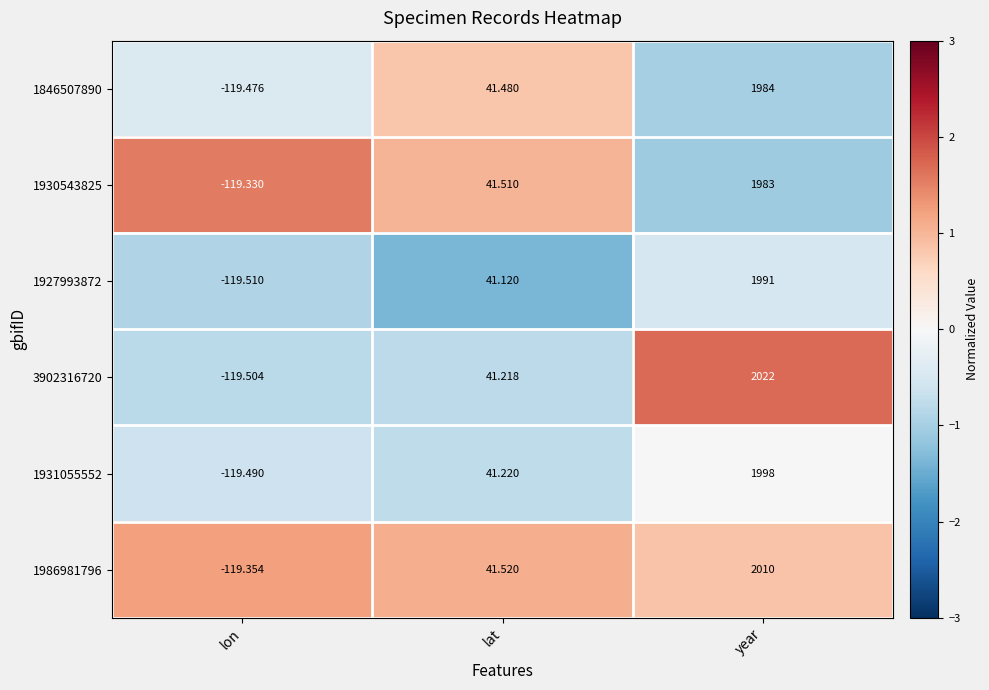

At which label is 1930543825 closest to 931?

lat